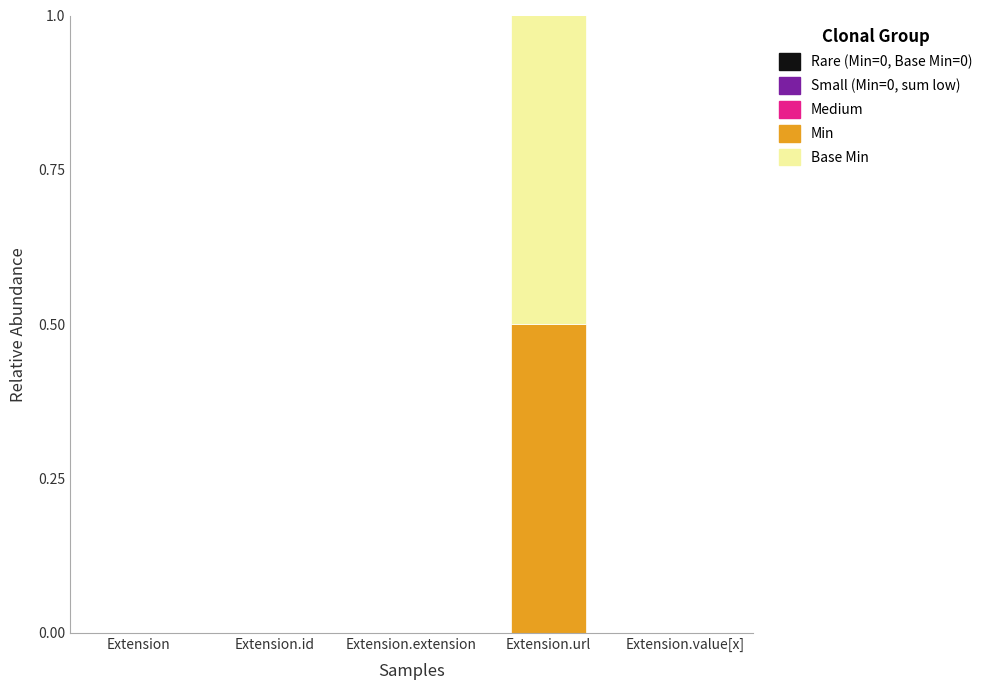

What is the sum of the Min values at Extension.url and Extension.extension?

0.5